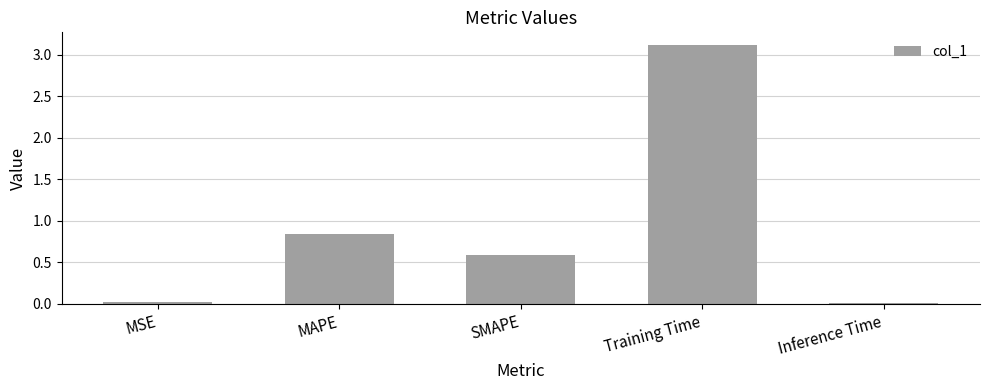

Is it true that the value at Training Time is 3.1?

True